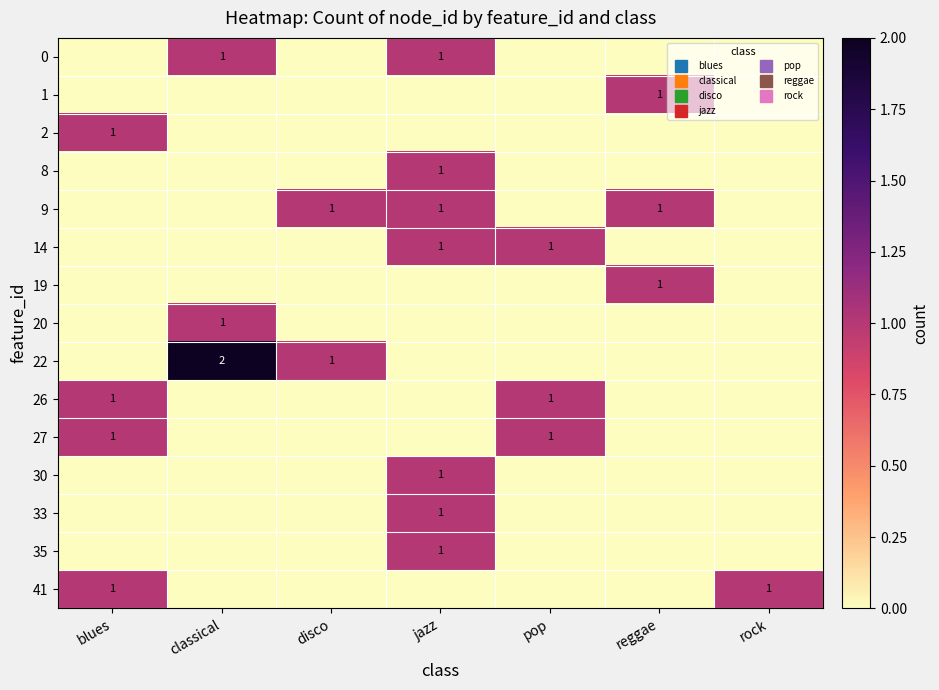

What is the maximum value for 8?

1